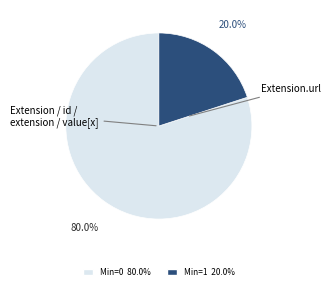

Is there a majority slice in this chart?

Yes